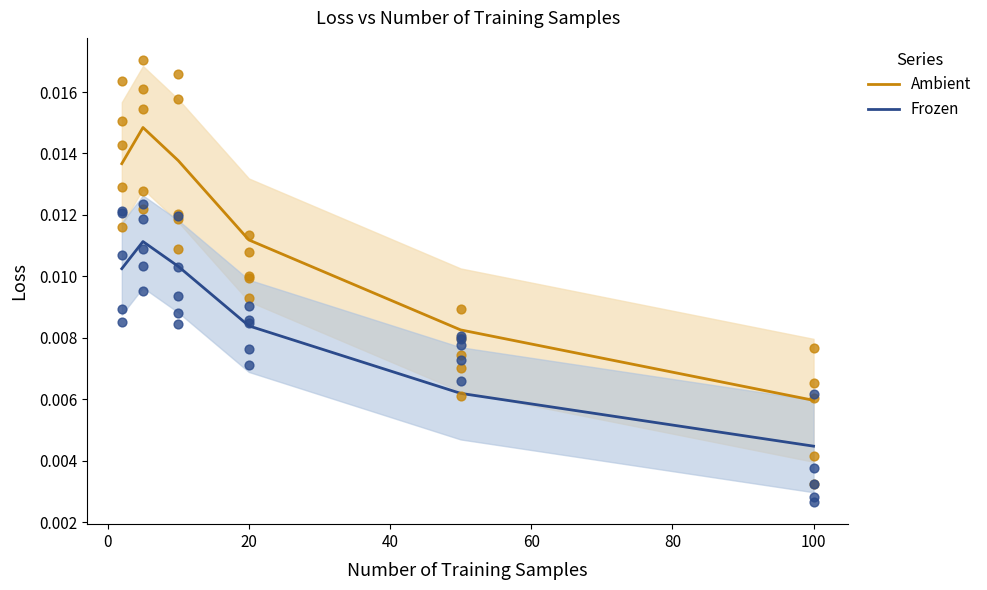

Which series has the largest total across all categories?

Ambient